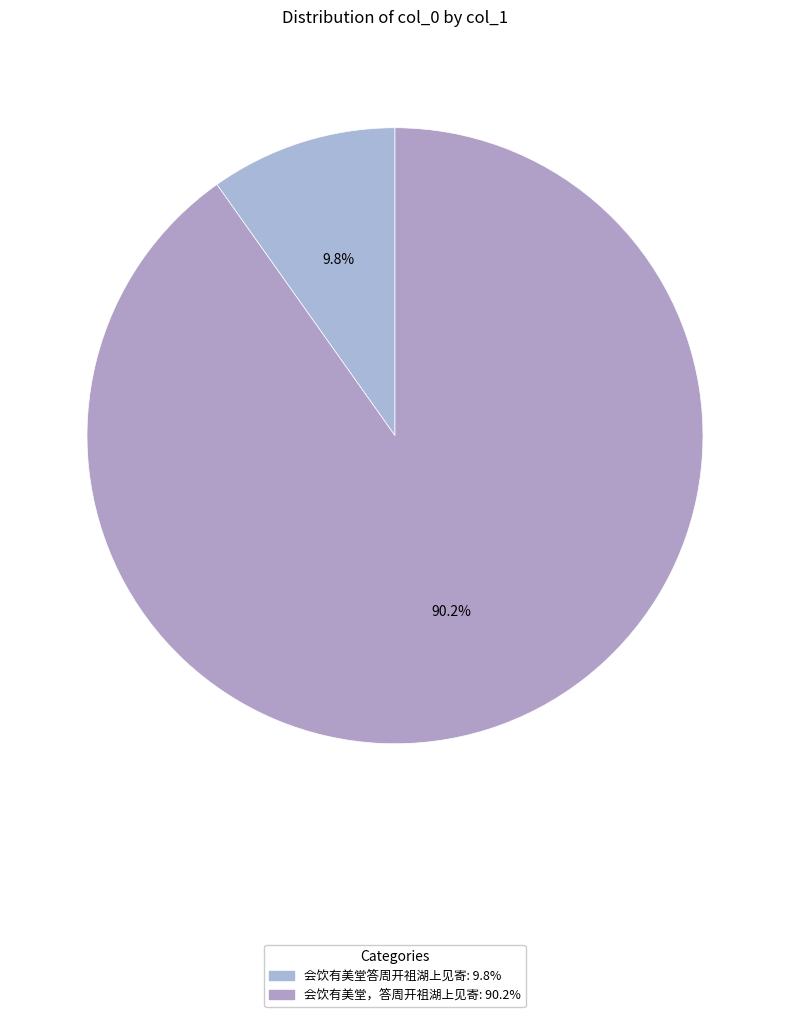

Is there a majority slice in this chart?

Yes